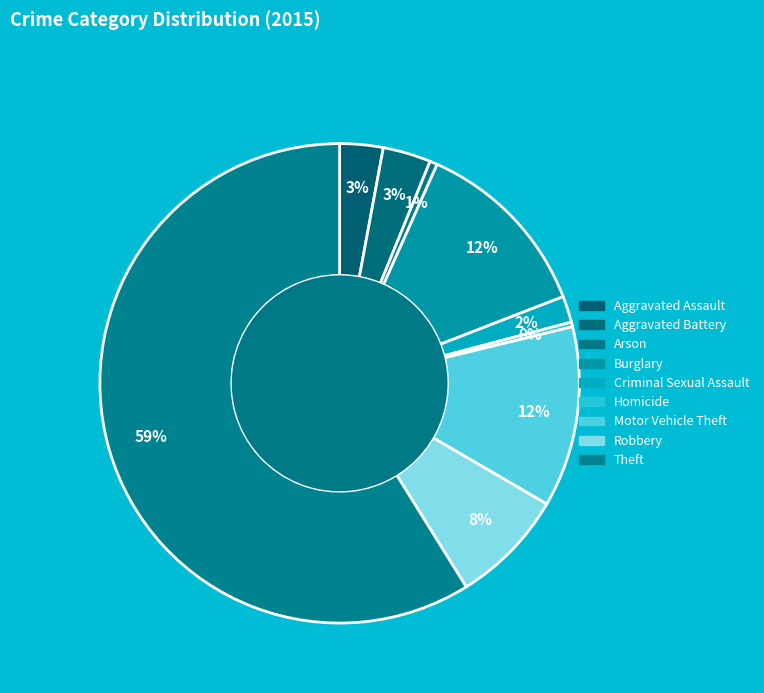

How many slices are in this pie chart?

9